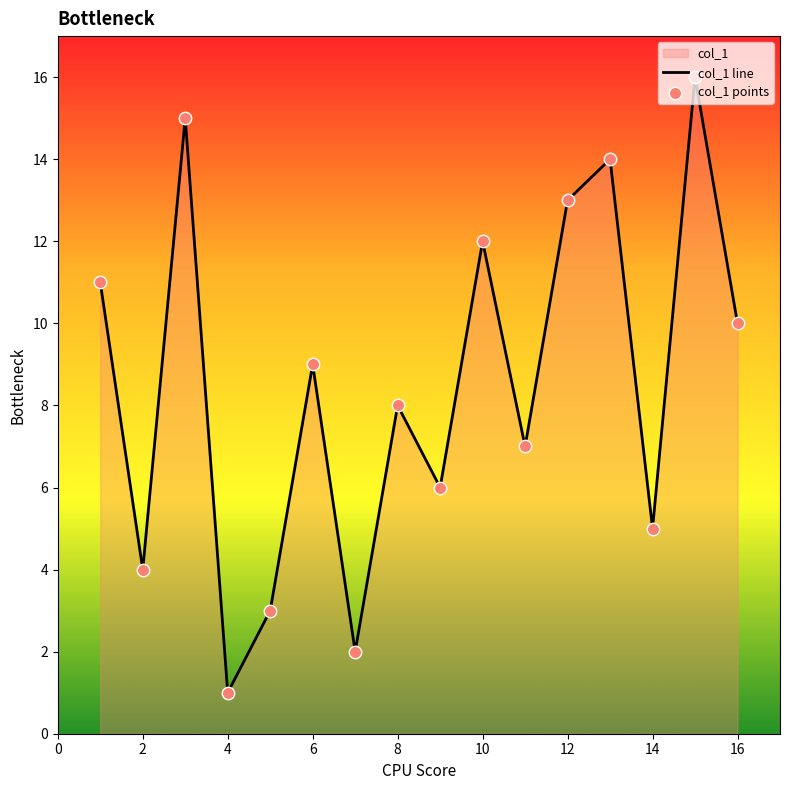

What is the difference between the maximum and minimum values?

15